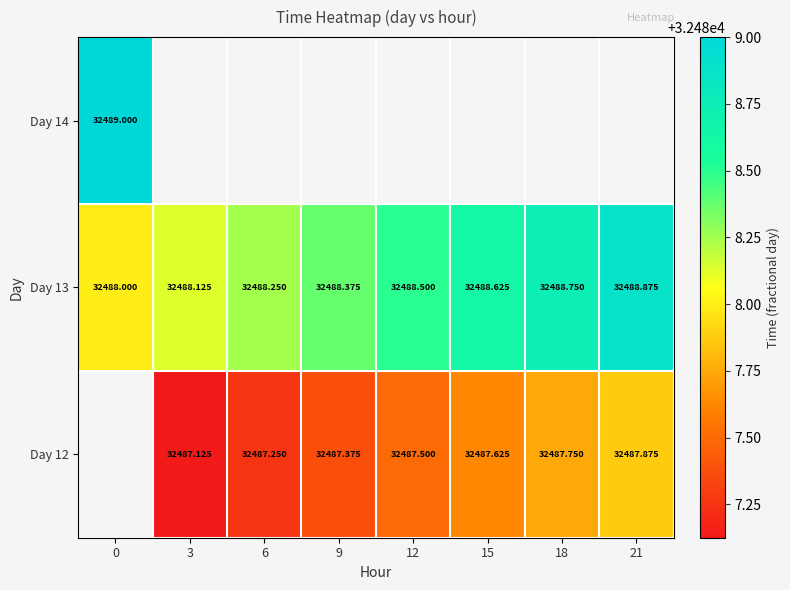

The Day 12 series shows 32487.8 at 18. True or false?

True